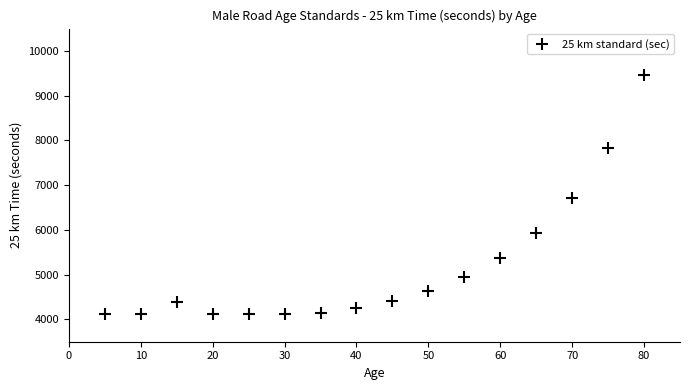

What is the range of X values (max minus min)?

75